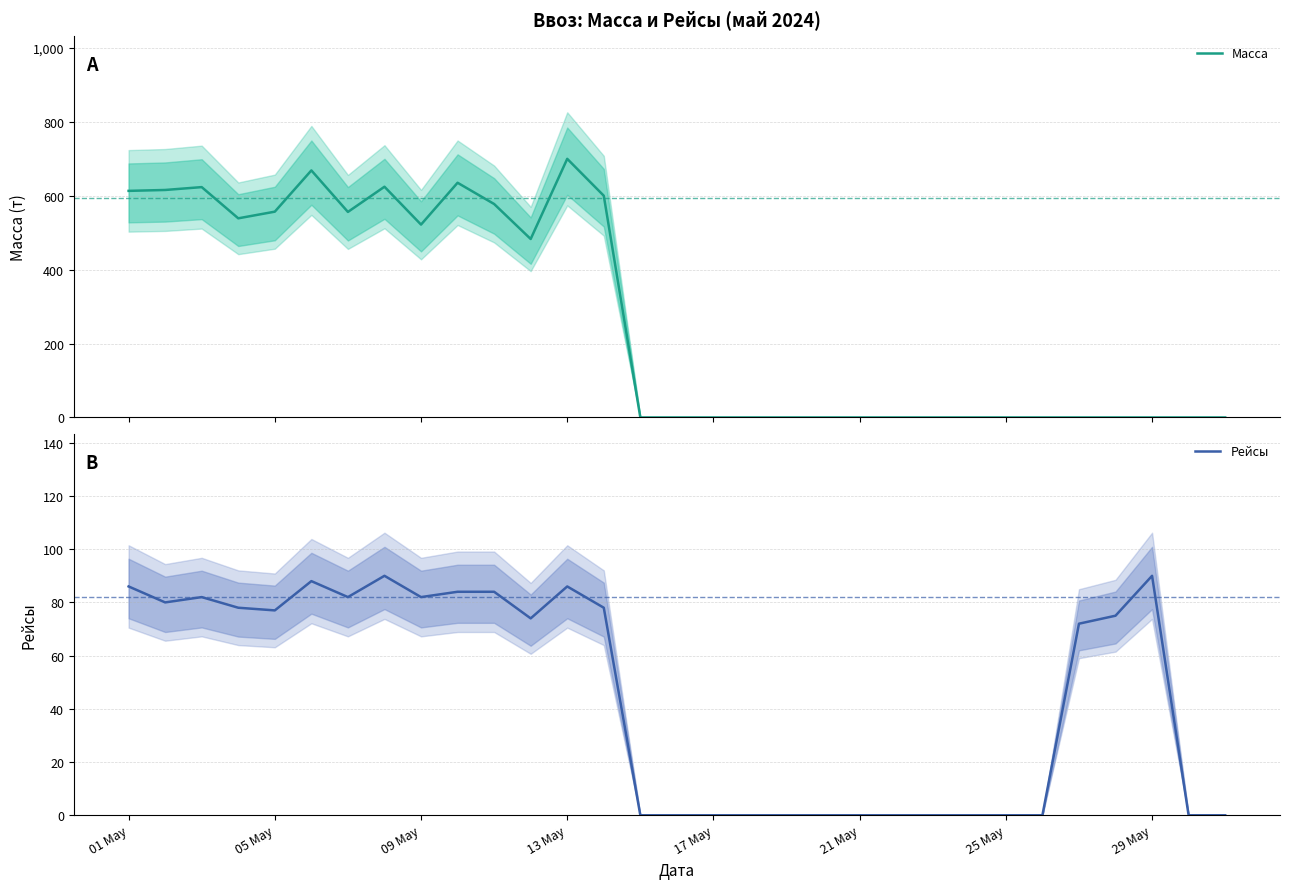

Is it true that Рейсы equals 90.0 at 29 May?

True